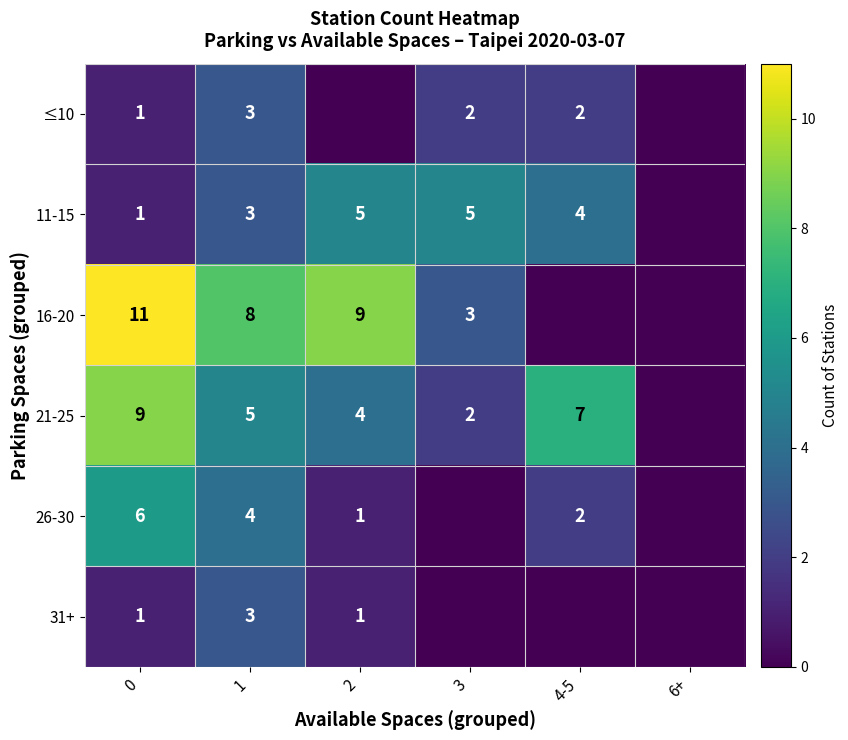

Is the value of 21-25 at 1 greater than the value of ≤10 at 1?

Yes